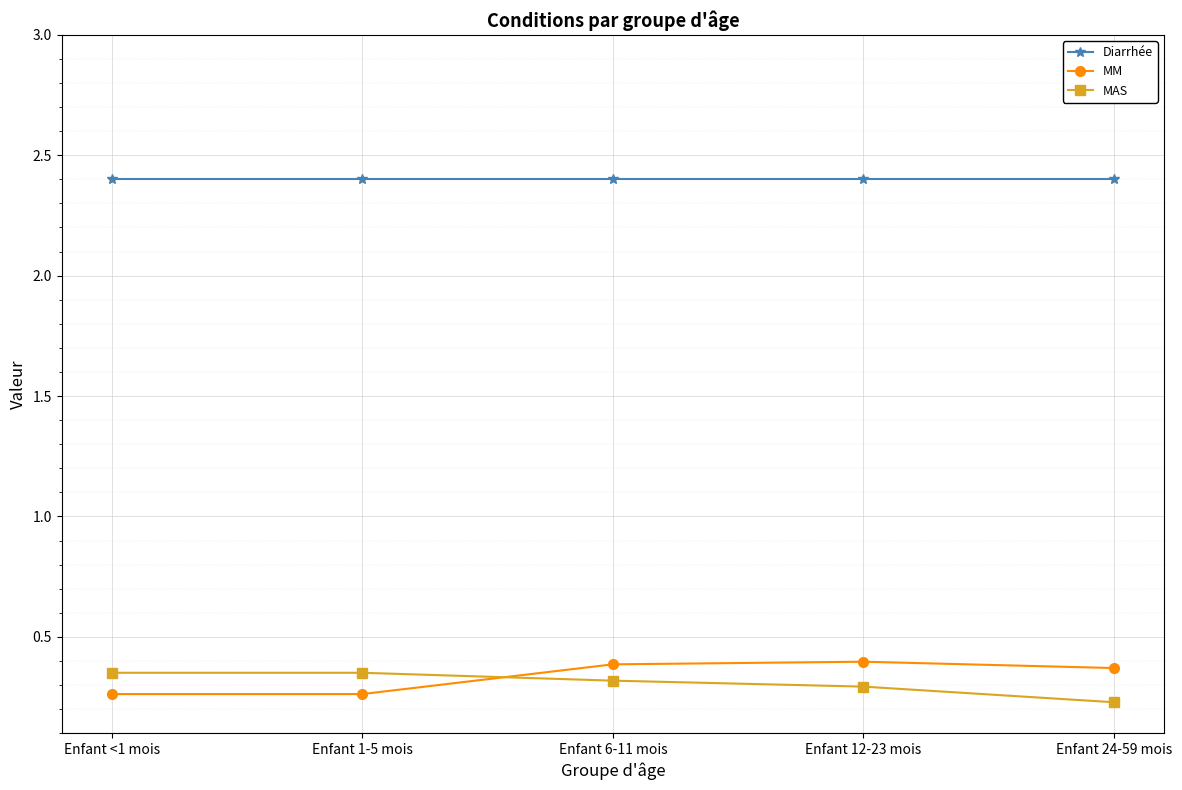

What is the spread (max minus min) of values at Enfant 12-23 mois?

2.1